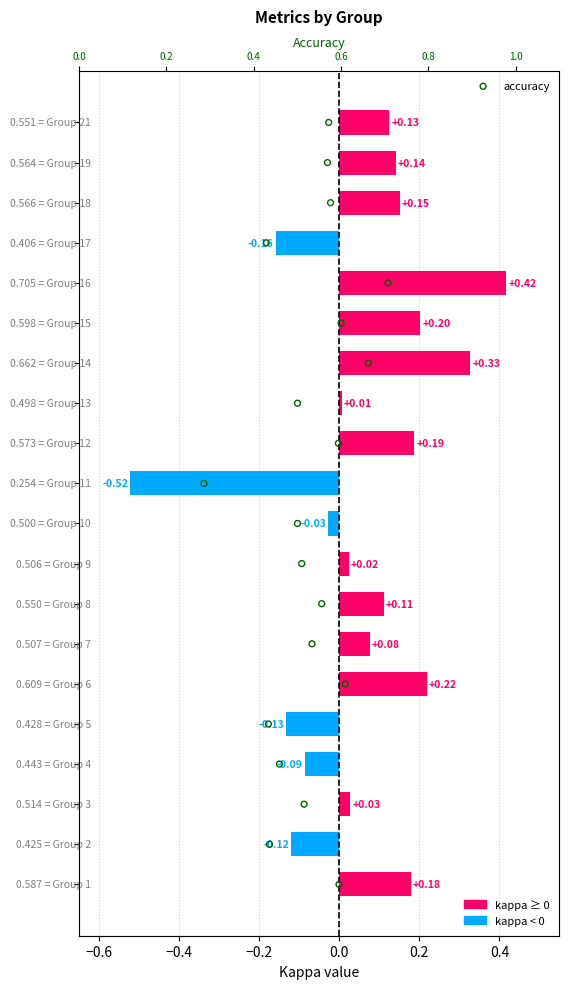

Which series reaches the maximum Y coordinate?

accuracy